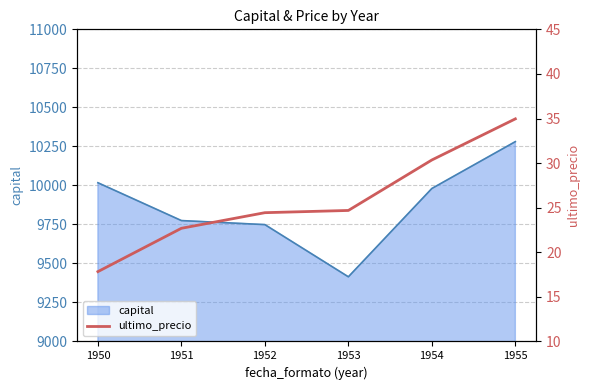

Reading left to right, what are all the values shown in this chart?

1950=17.8	1951=22.7	1952=24.4	1953=24.7	1954=30.4	1955=35.0